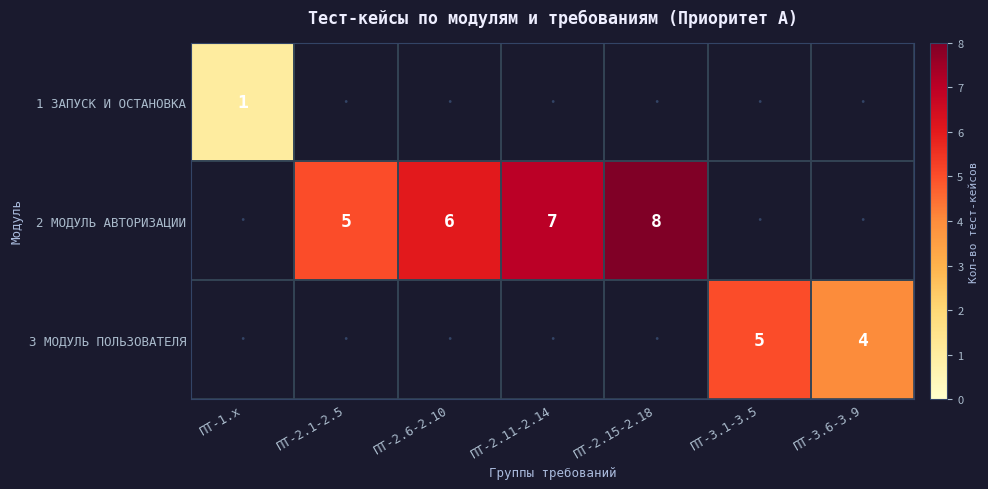

True or false: 2 МОДУЛЬ АВТОРИЗАЦИИ has a value of 8 at ПТ-2.6-2.10.

False